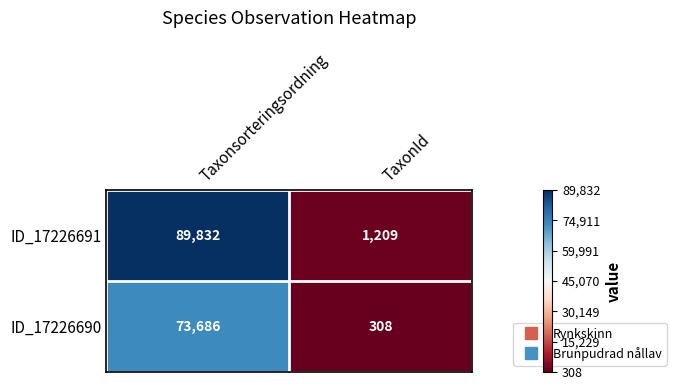

Reading left to right, transcribe all the data shown in this chart.

ID_17226691: 89832	1209
ID_17226690: 73686	308